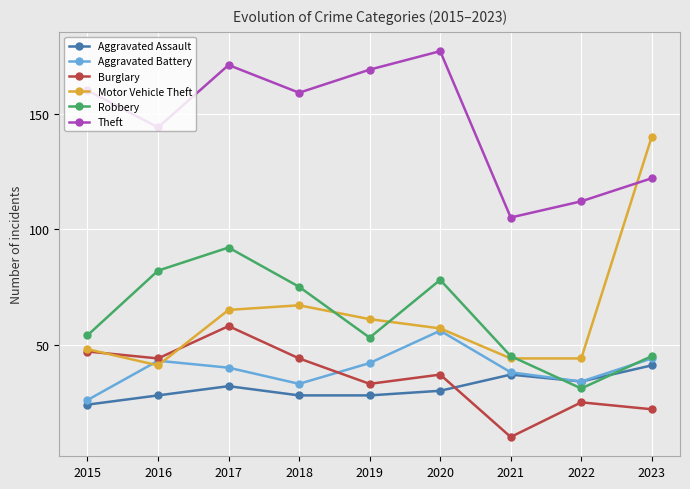

How many values in the Aggravated Assault series are below 30?

4